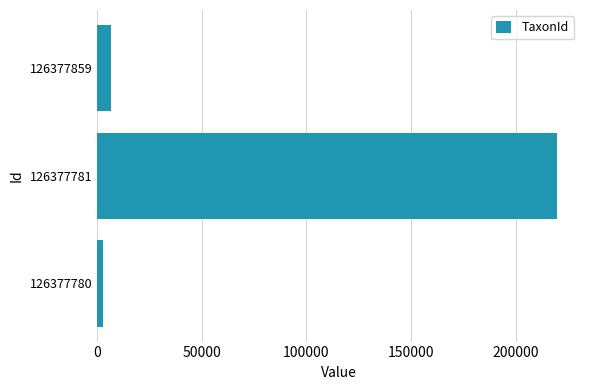

What is the sum of all values?

229117